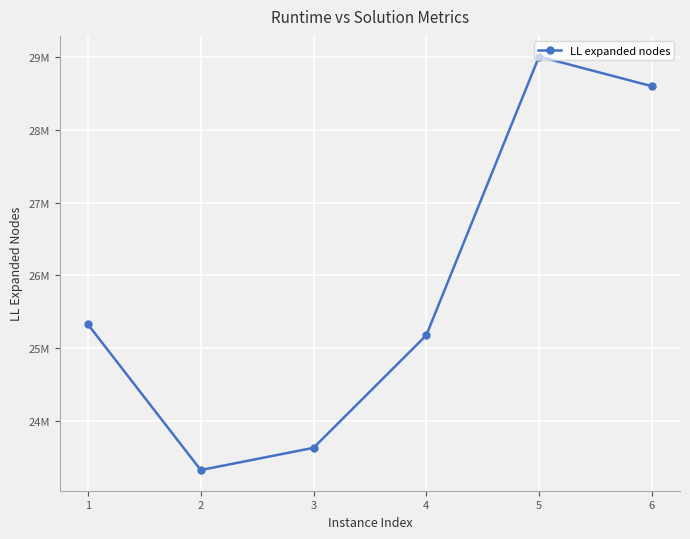

What is the difference between the maximum and minimum values?

5681726